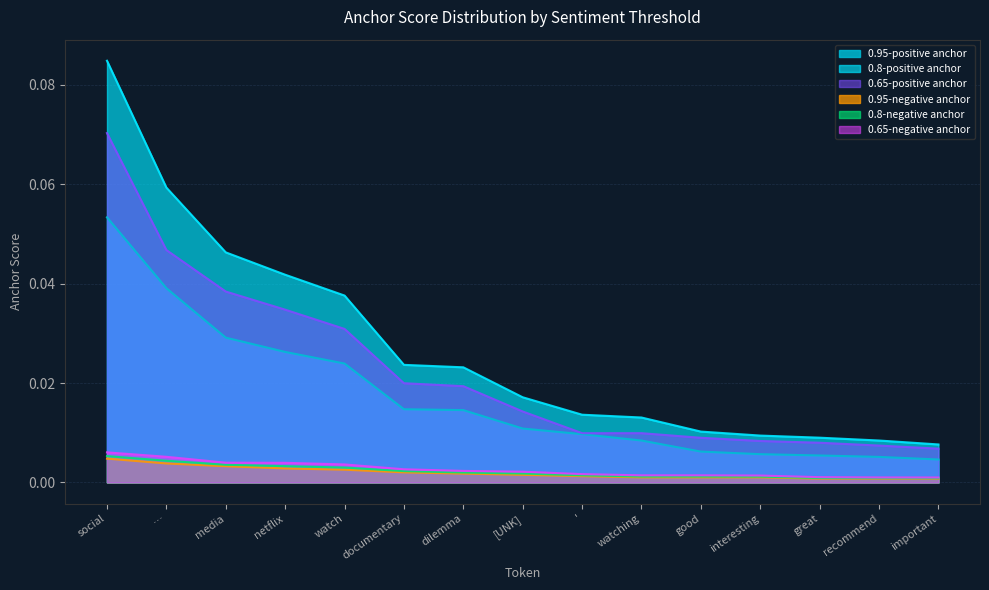

At which label is 0.8-negative anchor closest to 0?

important